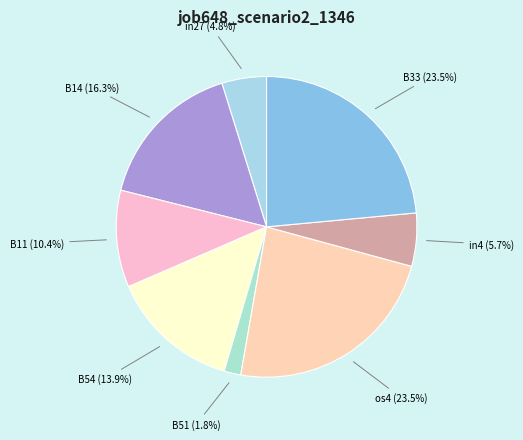

Is there a majority slice in this chart?

No